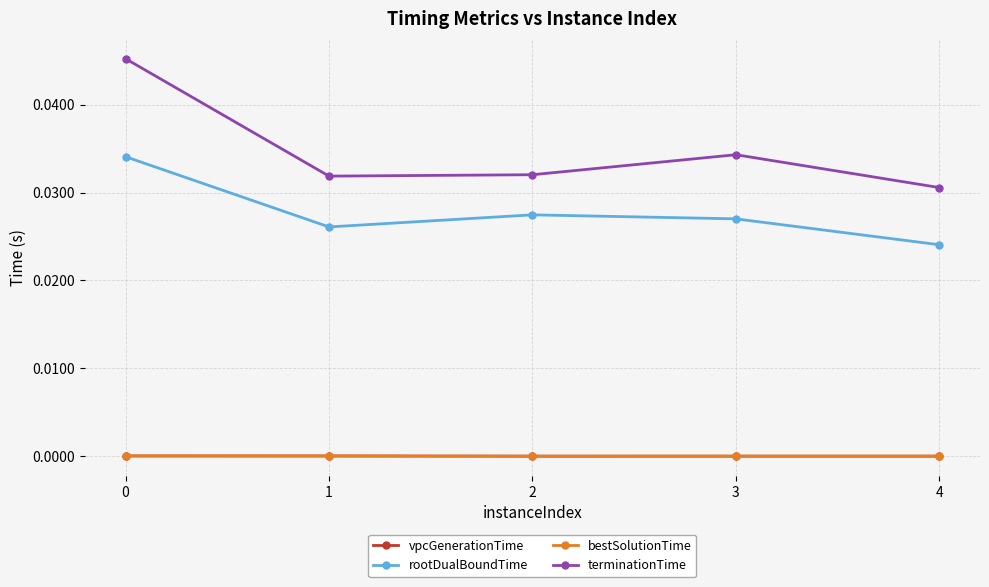

Is this an area chart (filled region under the line)?

No